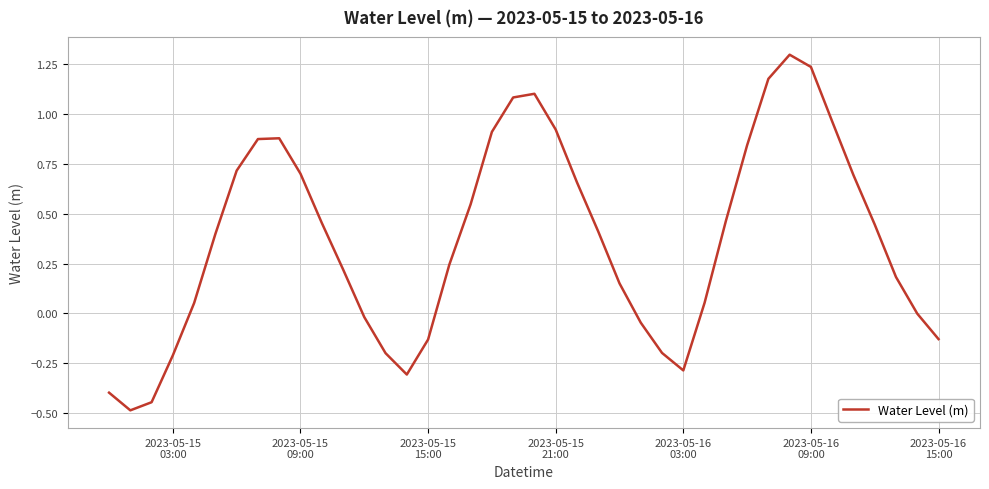

What is the smallest value displayed?

-0.5